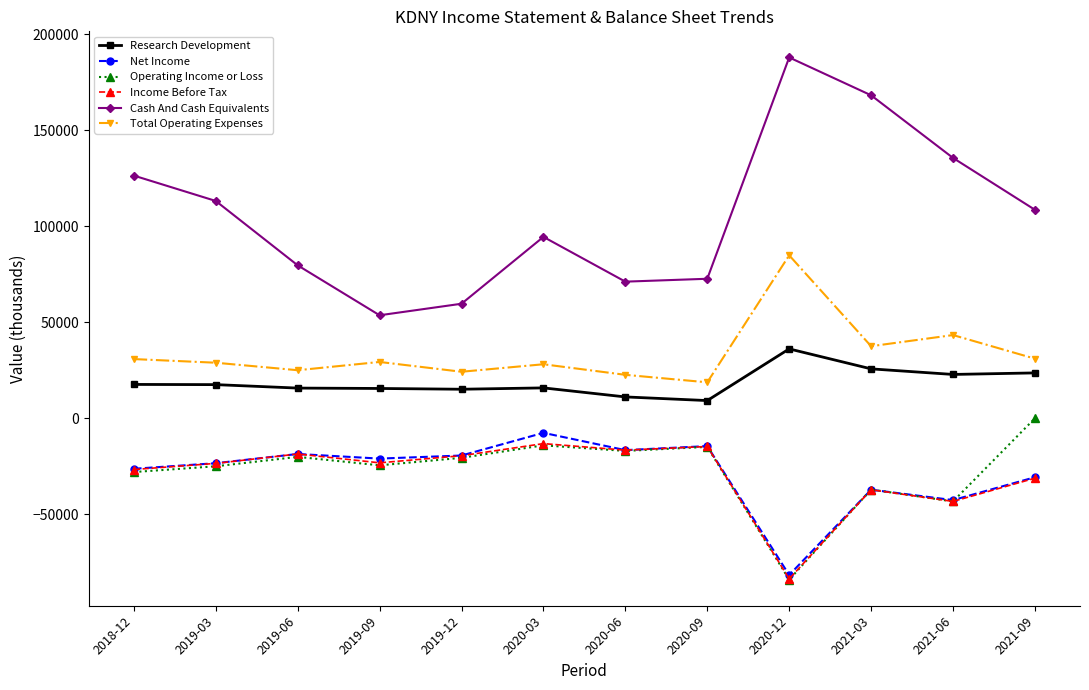

How many values in the Operating Income or Loss series exceed -20600?

5